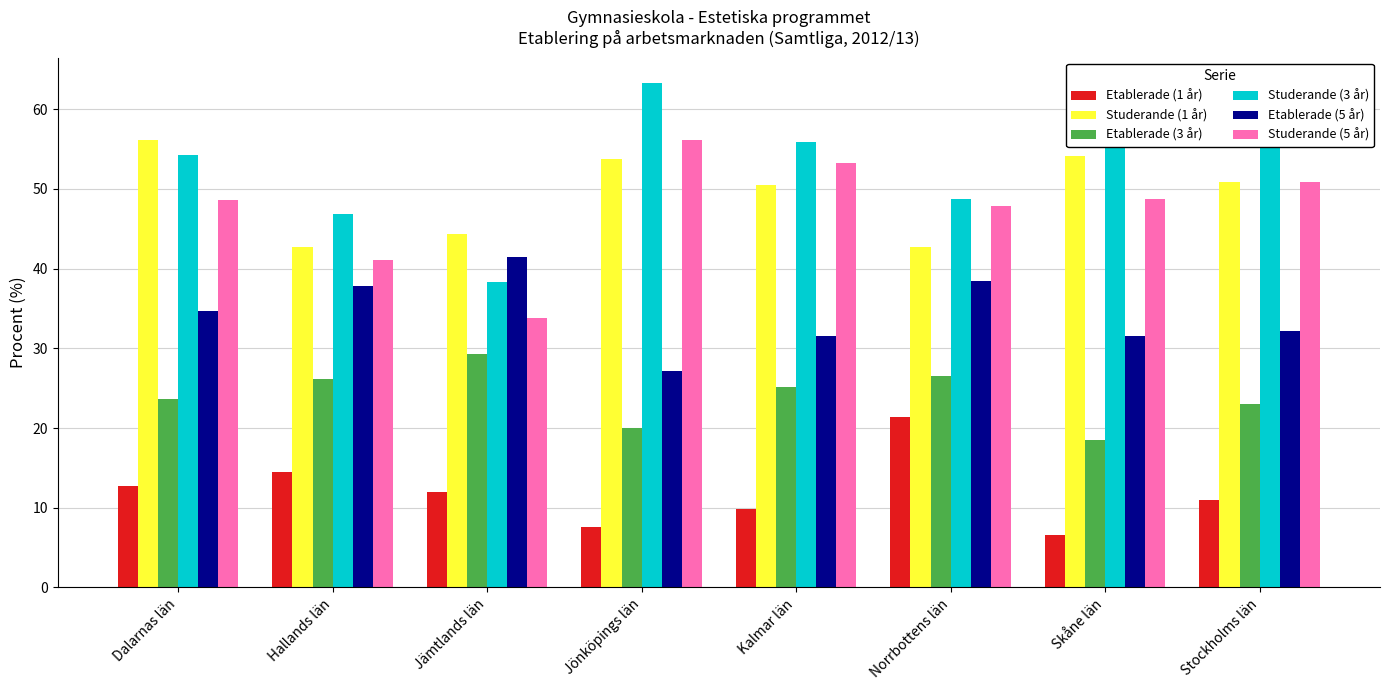

How many groups of bars are there?

8